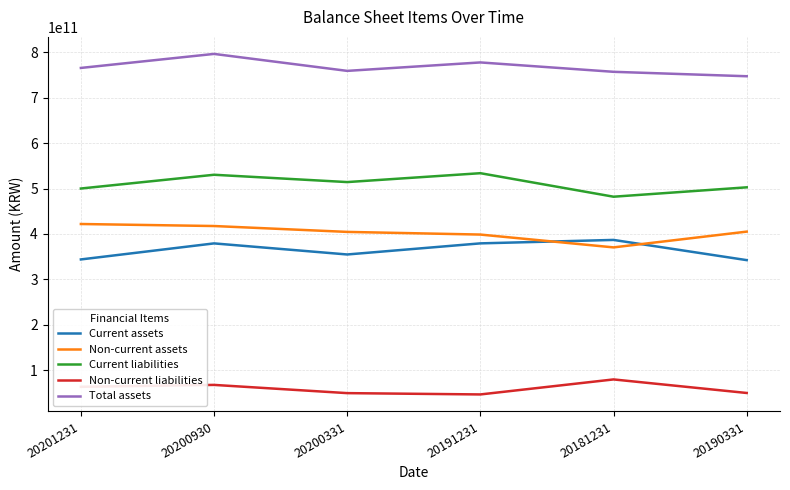

True or false: Total assets and Non-current liabilities cross at least once.

False